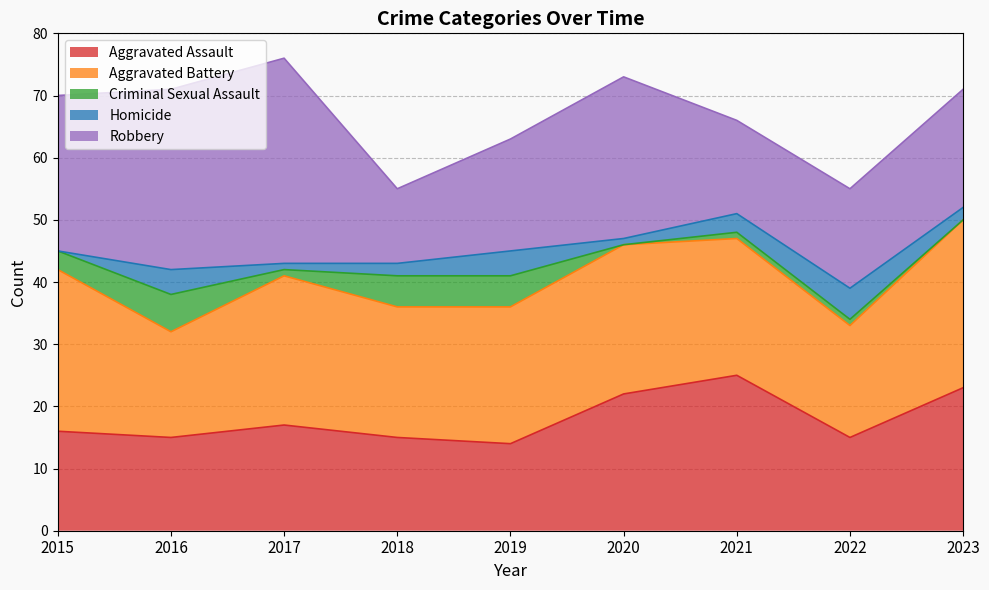

What is the sum of the Criminal Sexual Assault values at 2021 and 2016?

7